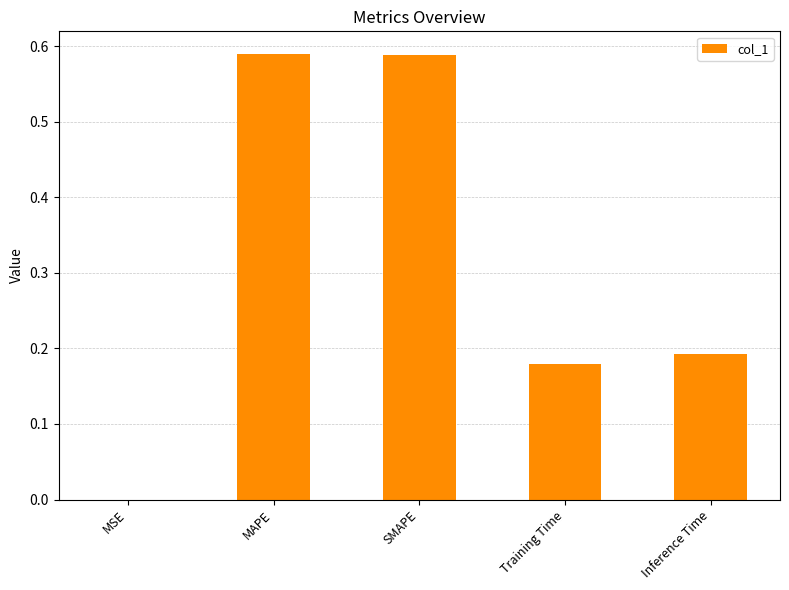

What is the sum of all values?

1.5